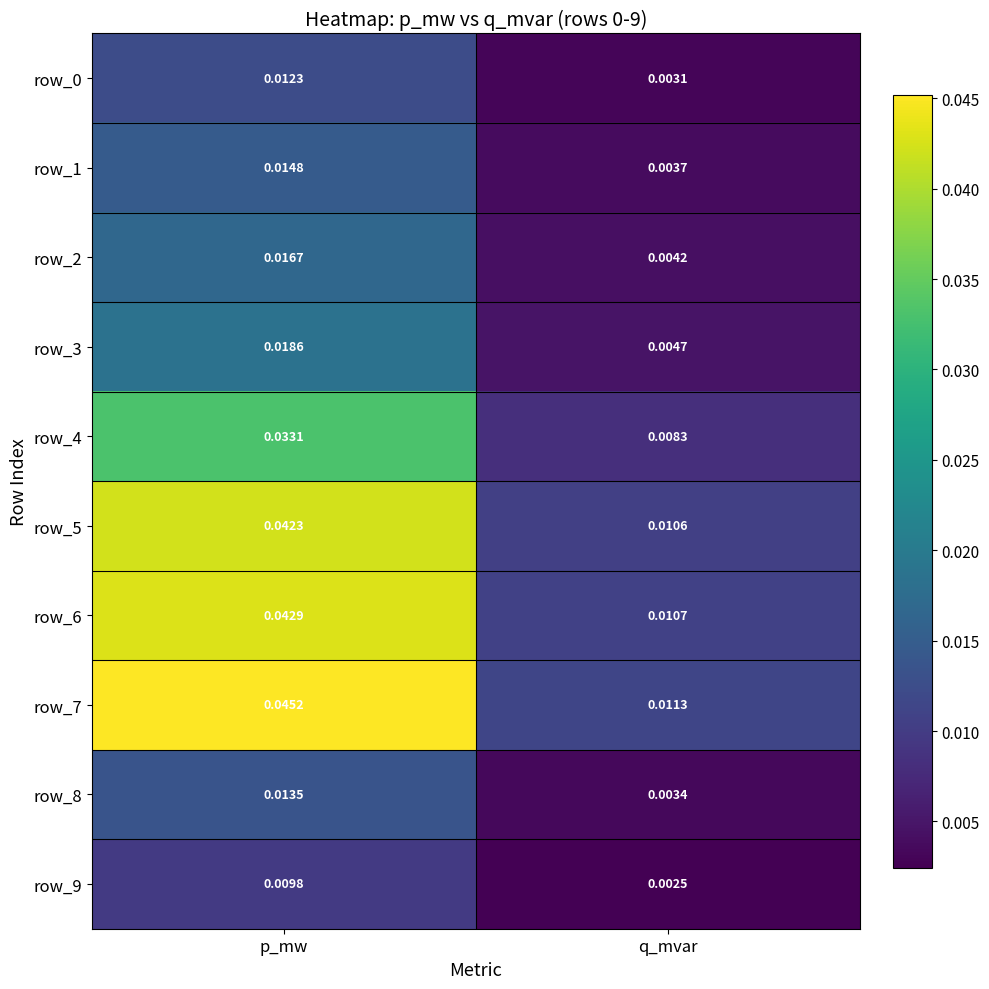

At how many categories does at least one series exceed 0?

2